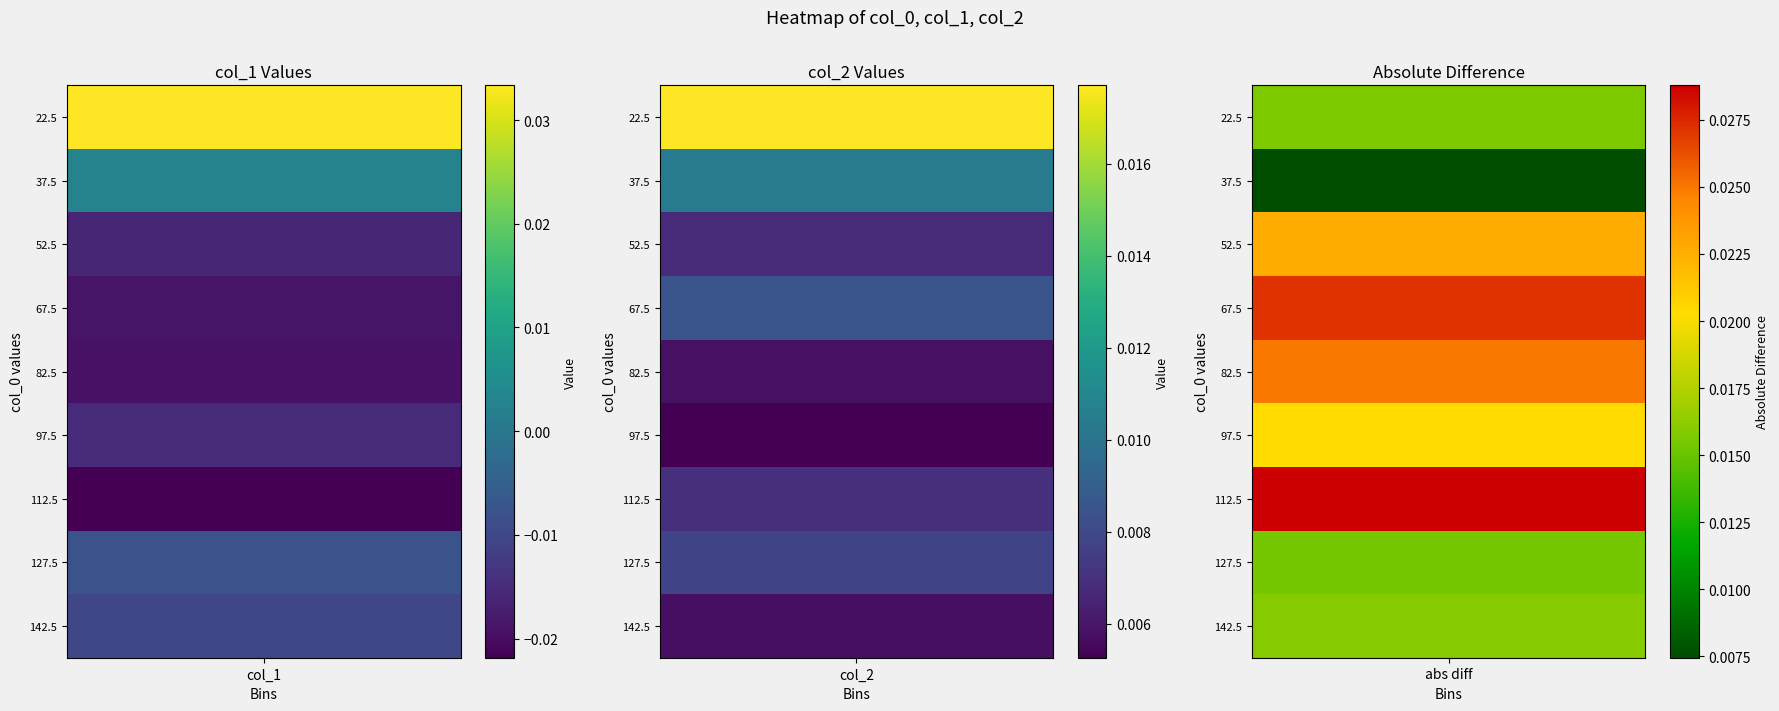

Is it true that 67.5 equals -0.0 at 22.5?

True